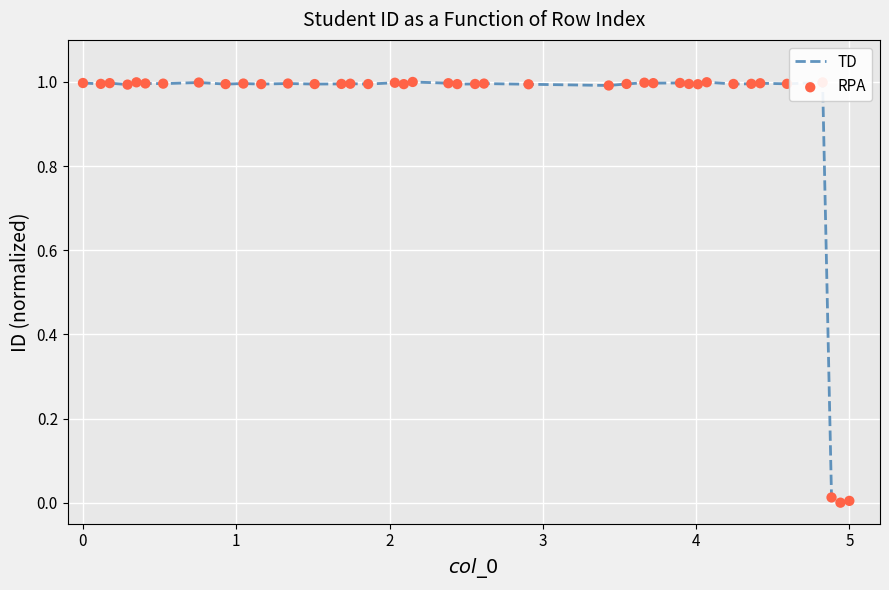

What is the greatest value displayed?

1.0